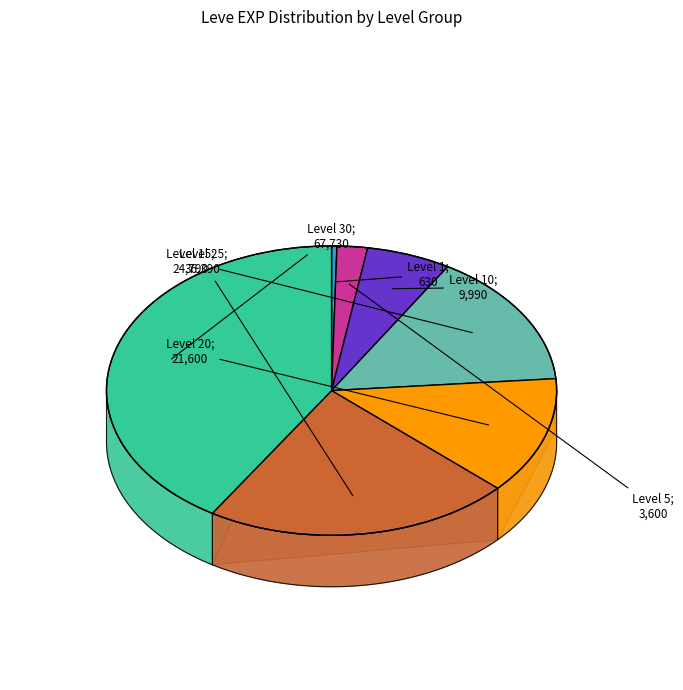

Which slice is the smallest?

Level 1